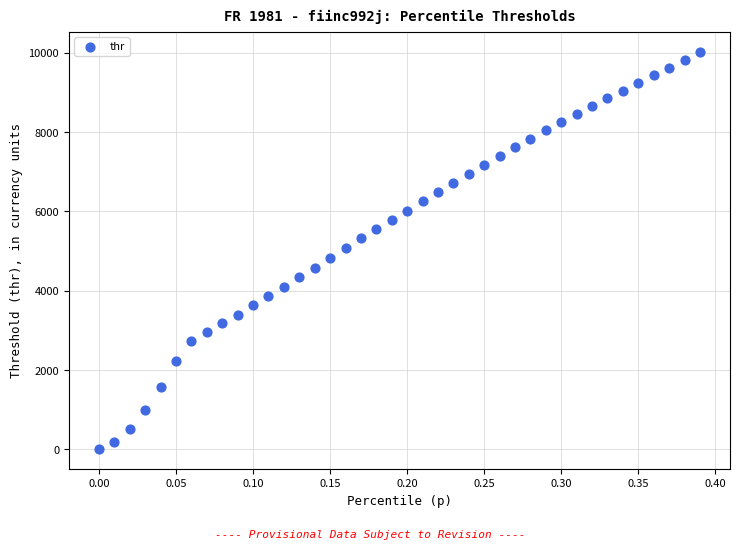

What is the range of X values (max minus min)?

0.4